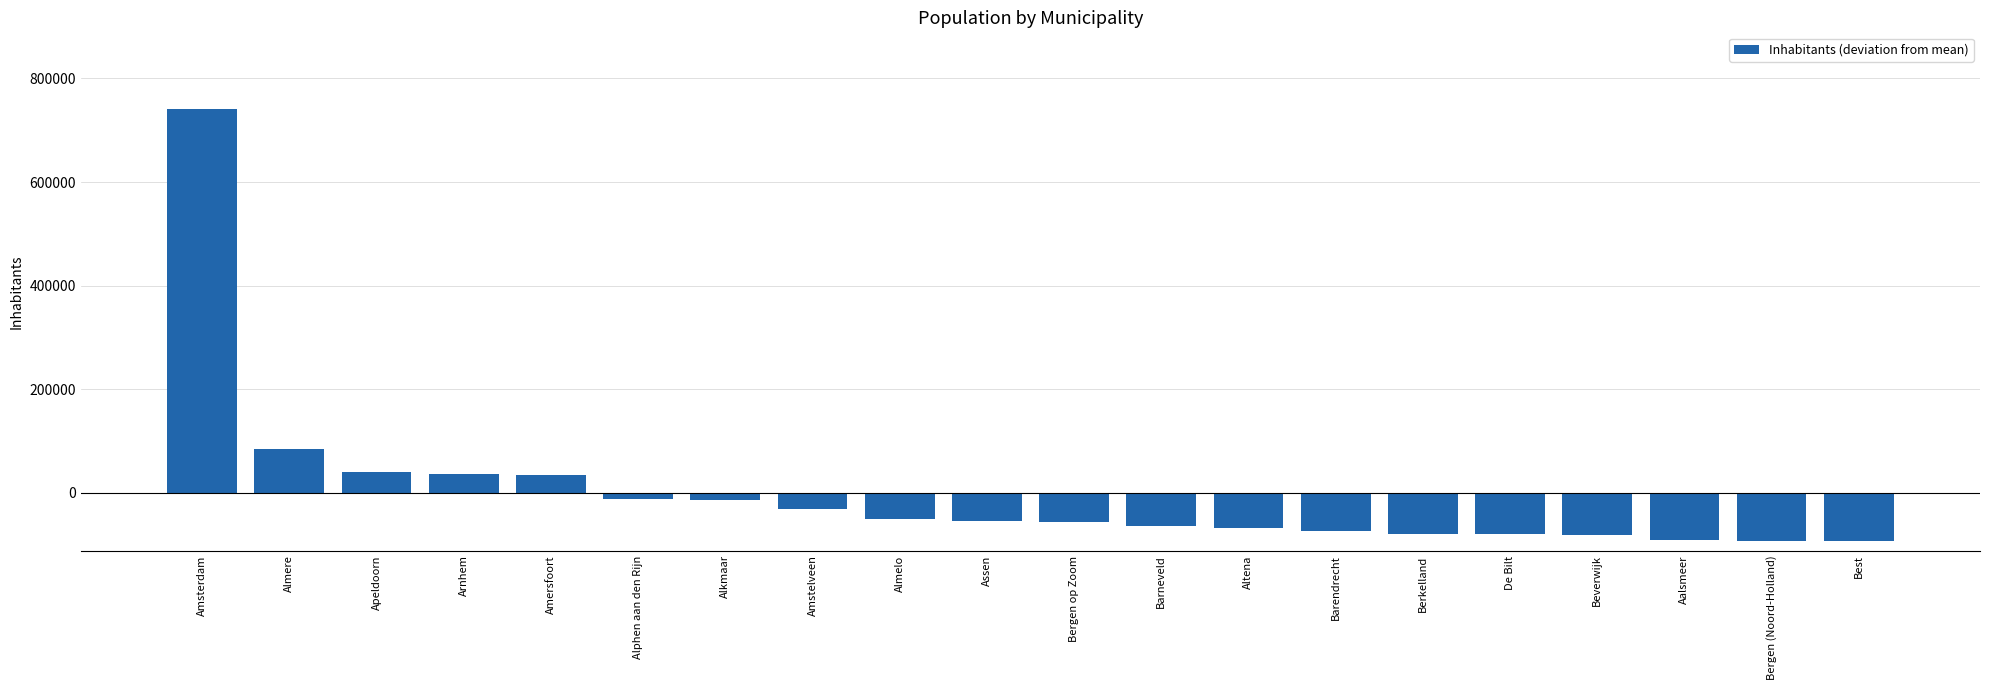

Which has a higher value, Bergen op Zoom or Altena?

Bergen op Zoom